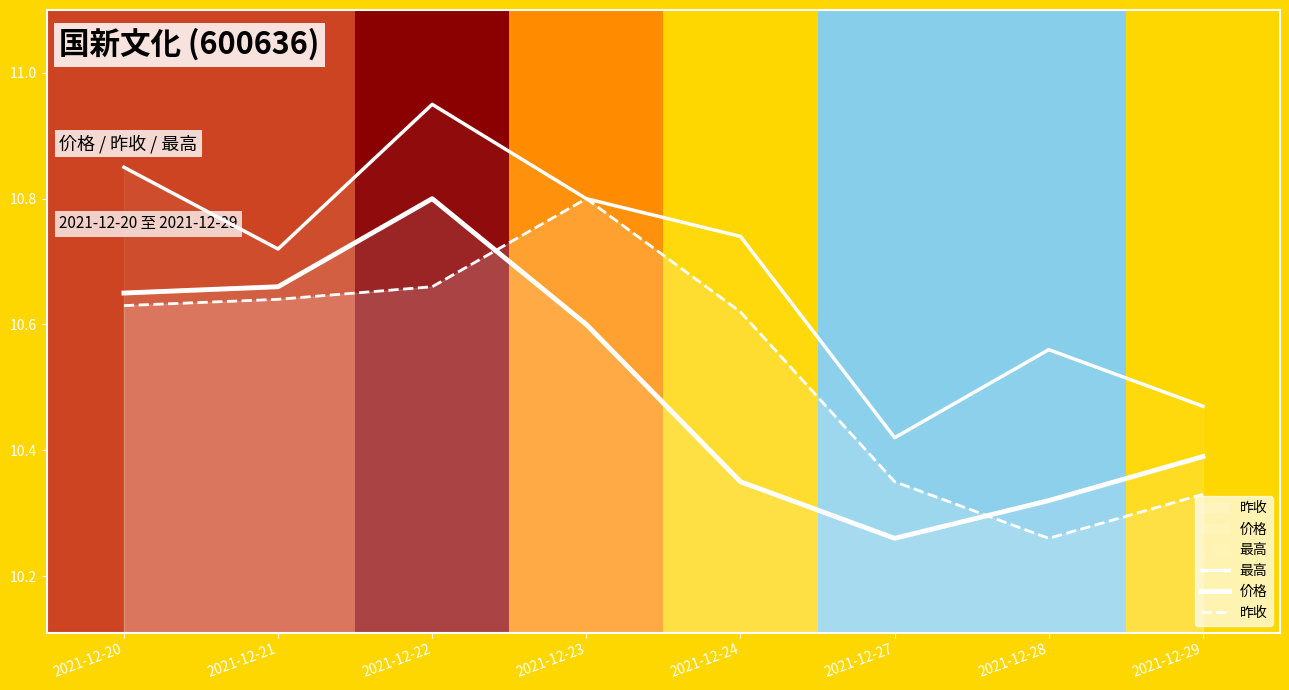

Which series has the largest total across all categories?

最高